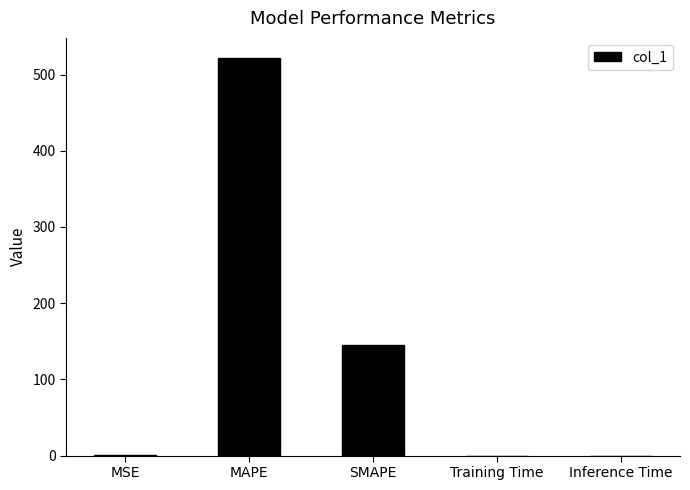

Between SMAPE and Inference Time, which is larger?

SMAPE